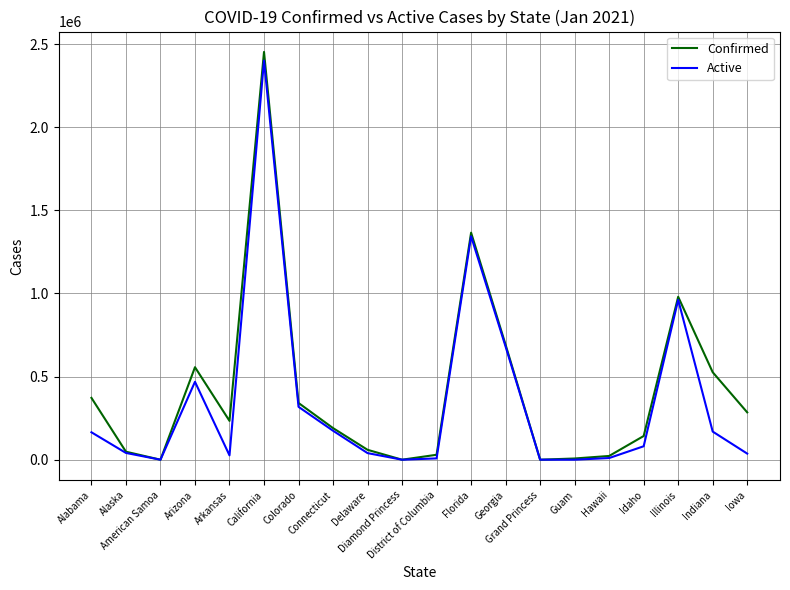

How many lines are shown in the chart?

2